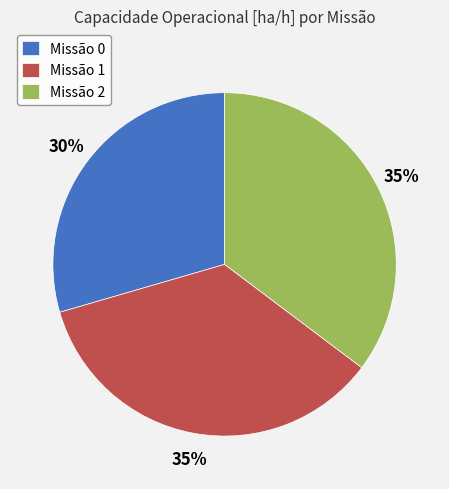

Is it true that Missão 0 is 41% of the pie?

False